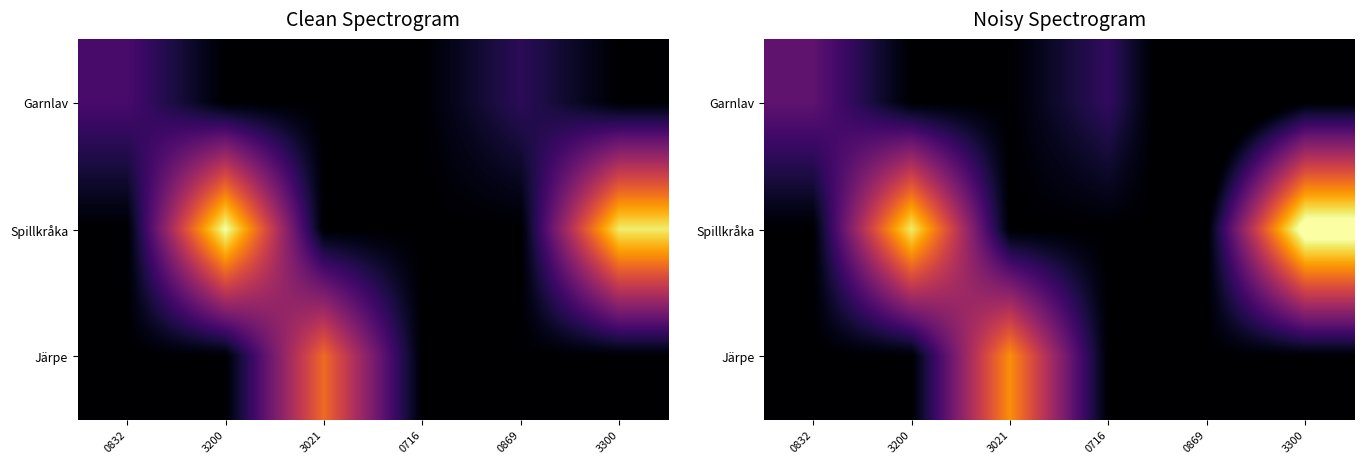

Which category has the lowest value in the Spillkråka series?

0832